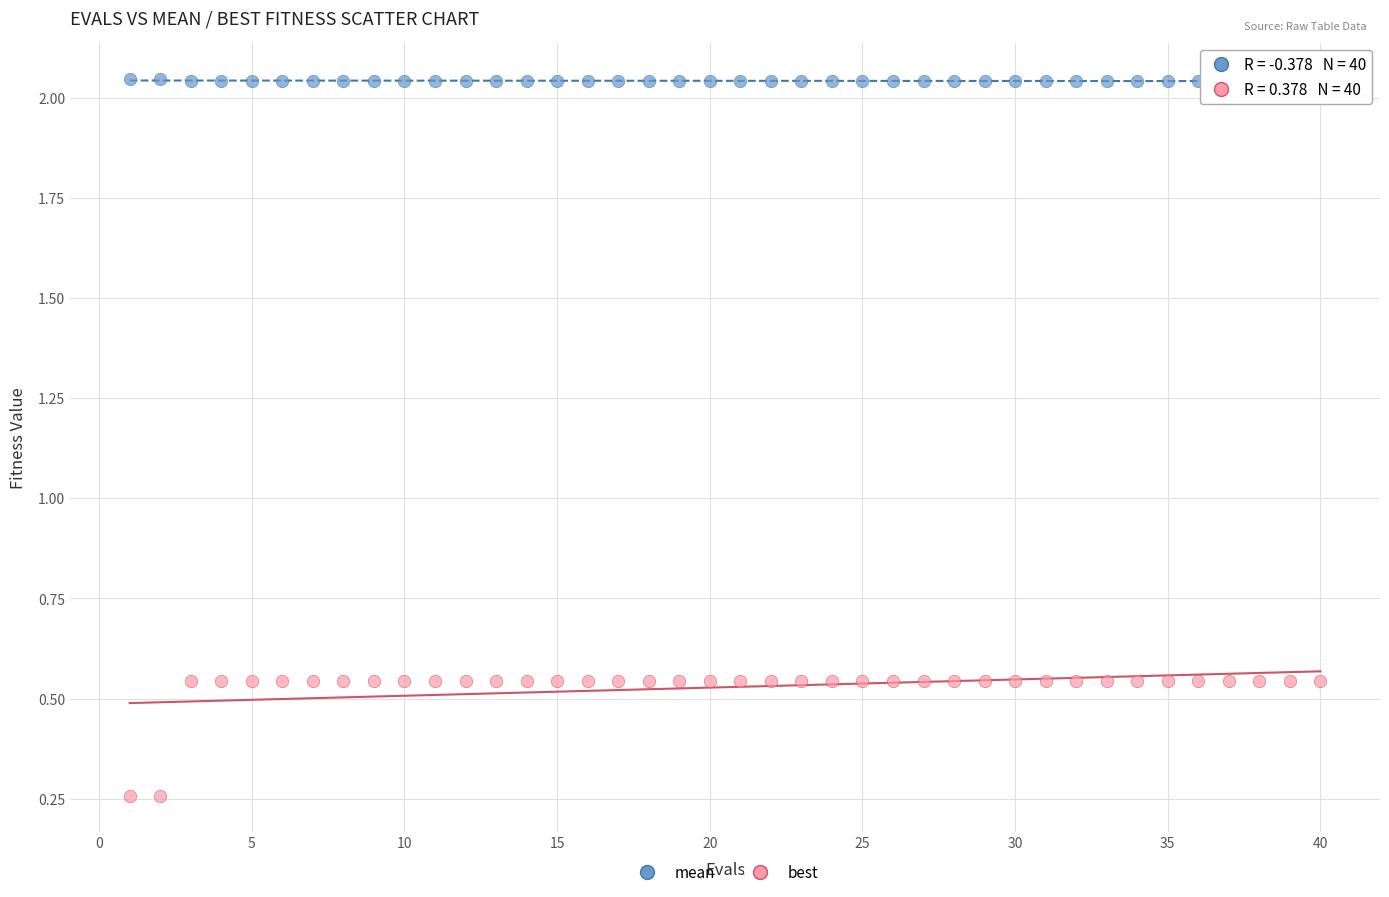

What is the X range (max minus min) for the scatter plot?

39.0